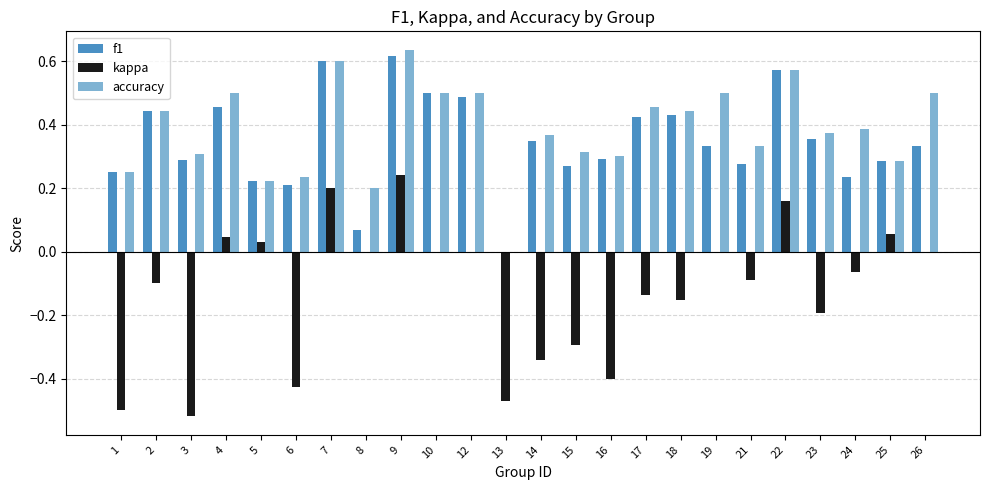

Which series changed the most between 22 and 23?

kappa